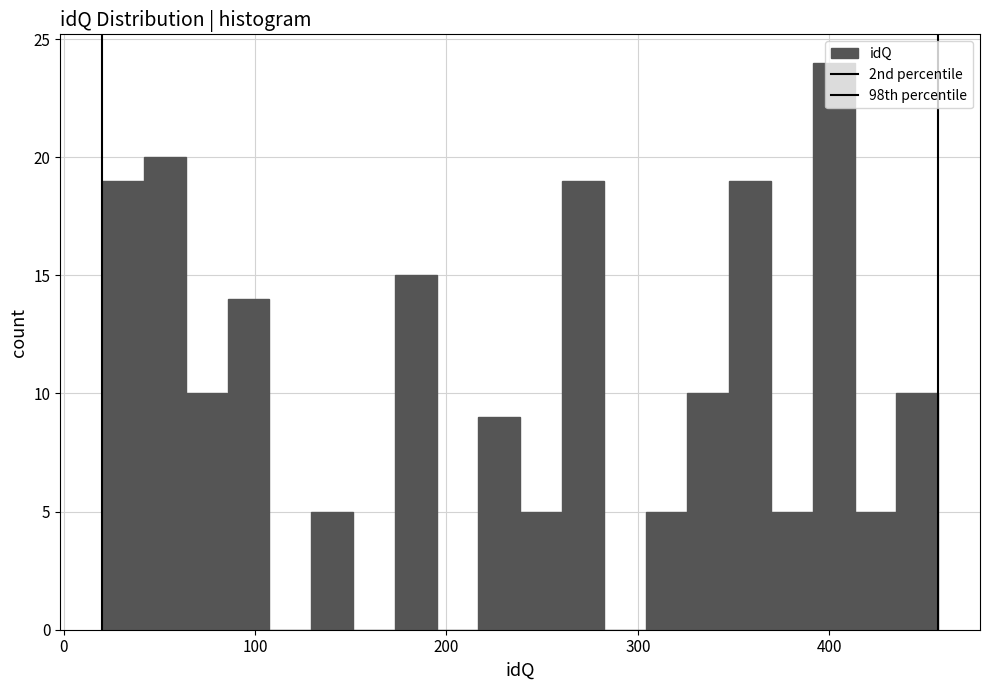

Read against the x-axis, roughly where is the centre of the tallest bar?

400